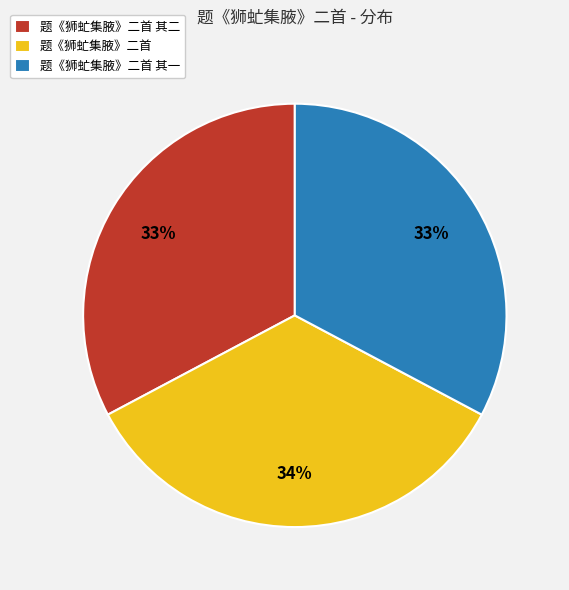

Combined, do 题《狮虻集腋》二首 其二 and 题《狮虻集腋》二首 account for over 50%?

Yes